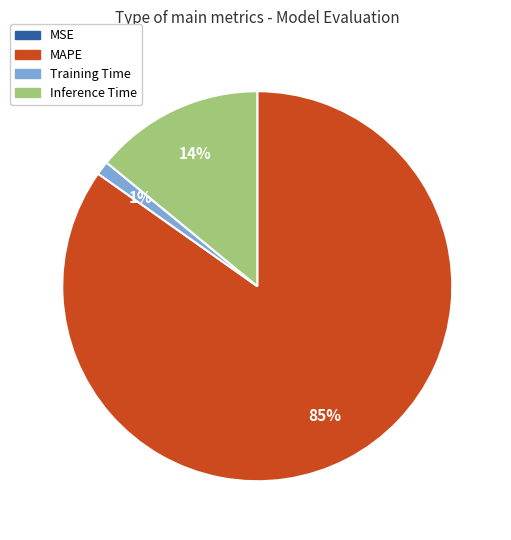

Which slice is the largest?

MAPE